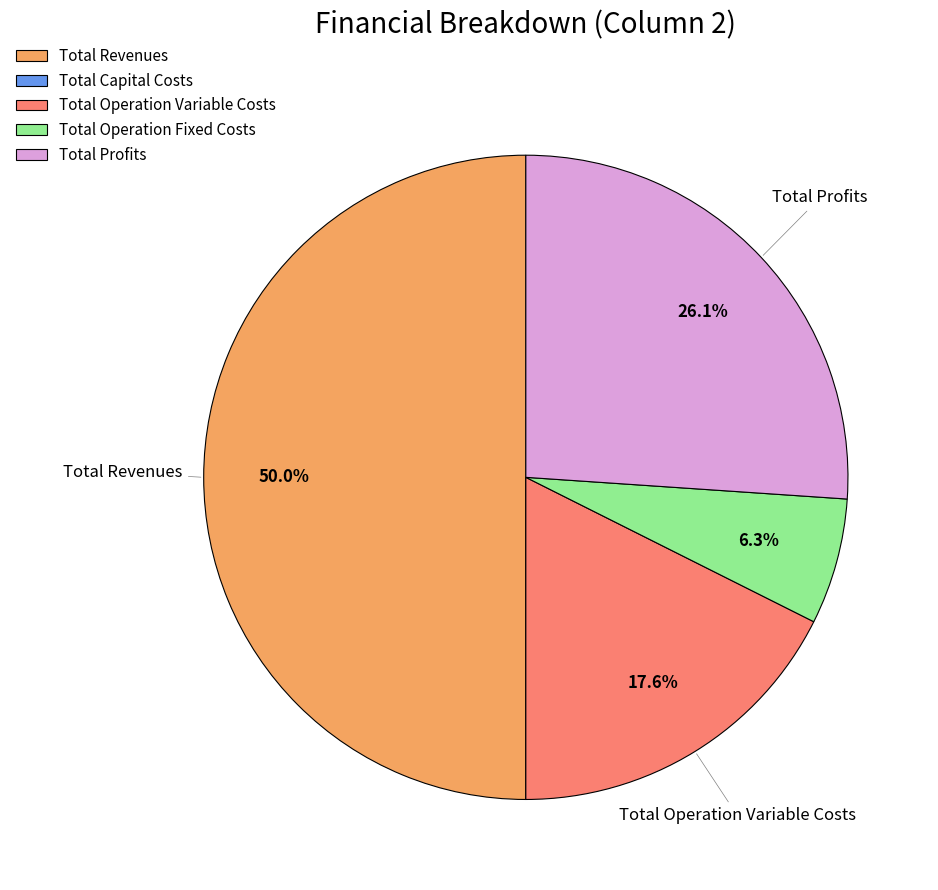

Which slice is the largest?

Total Revenues